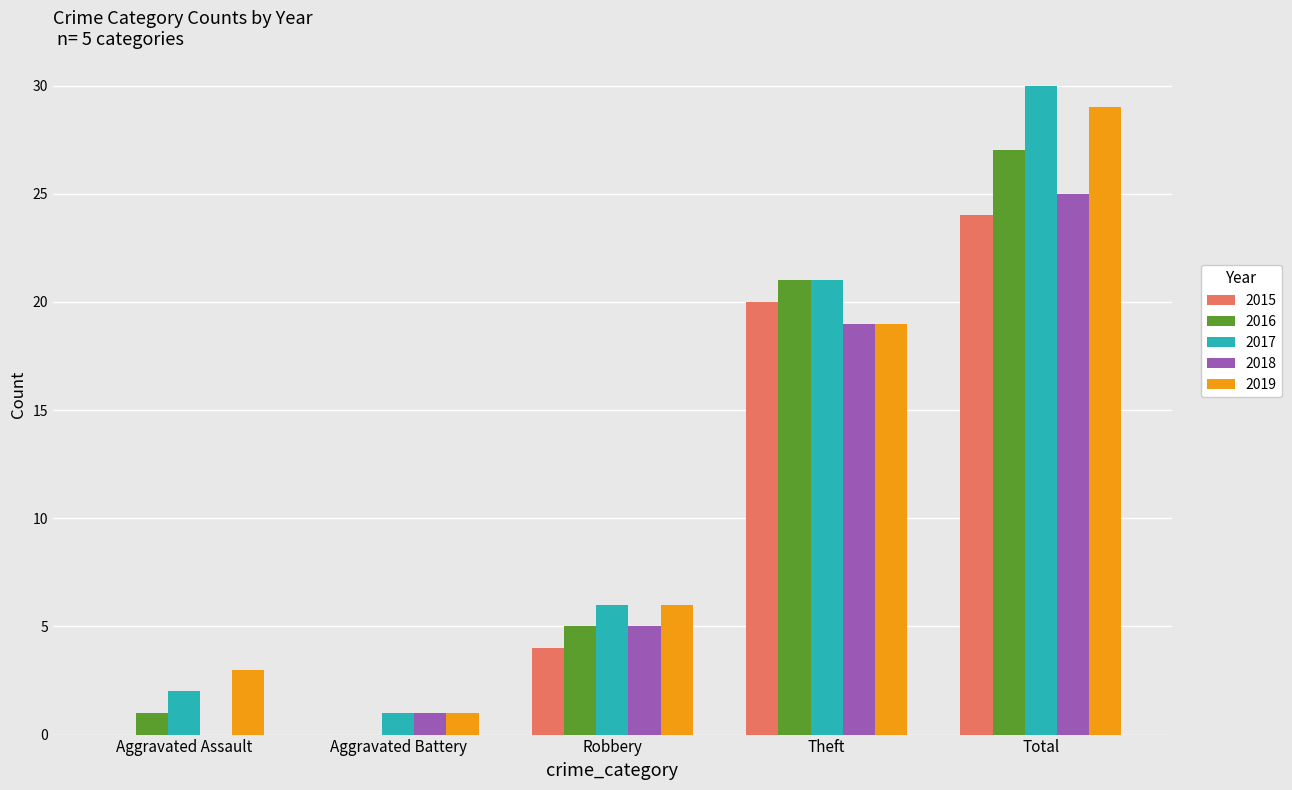

What value does the 2017 series have at Theft?

21